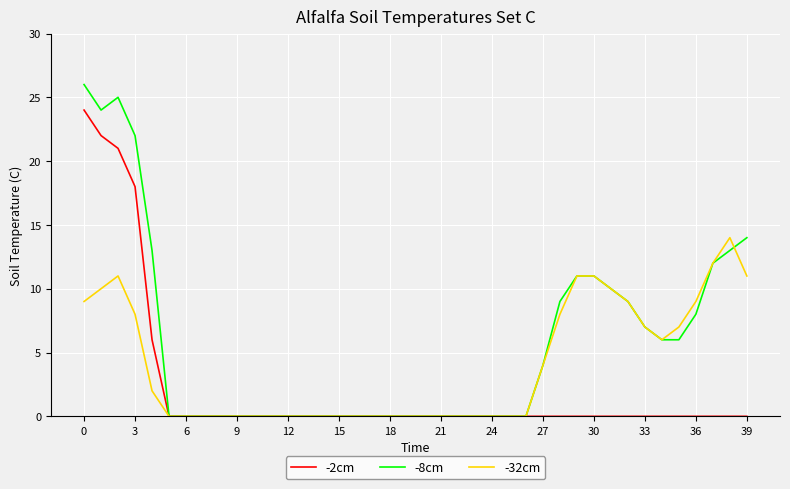

Rank the series by their average value, from highest to lowest.

-8cm, -32cm, -2cm